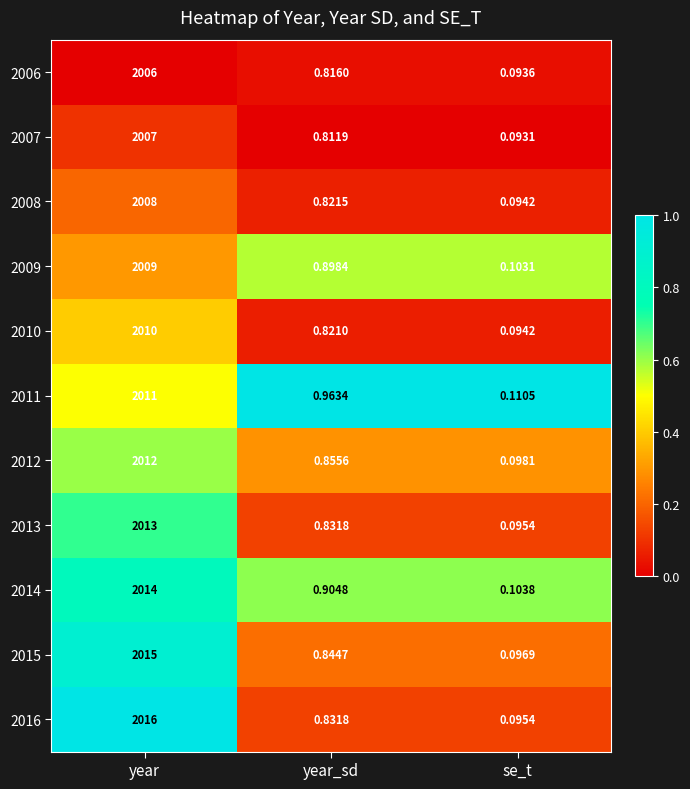

At which category is the sum across all series the highest?

year